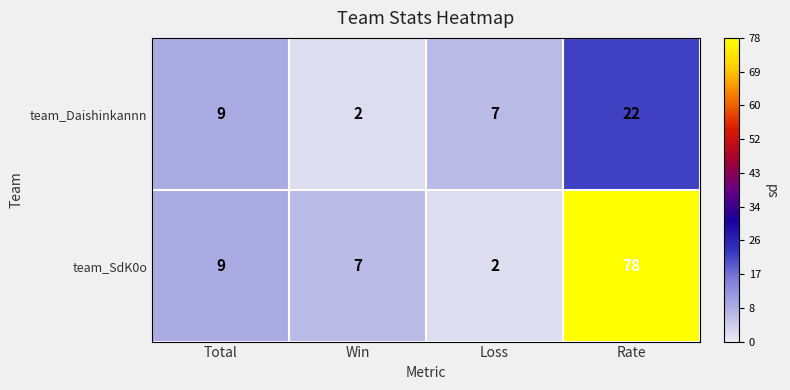

At which category does the chart reach its peak across all series?

Rate